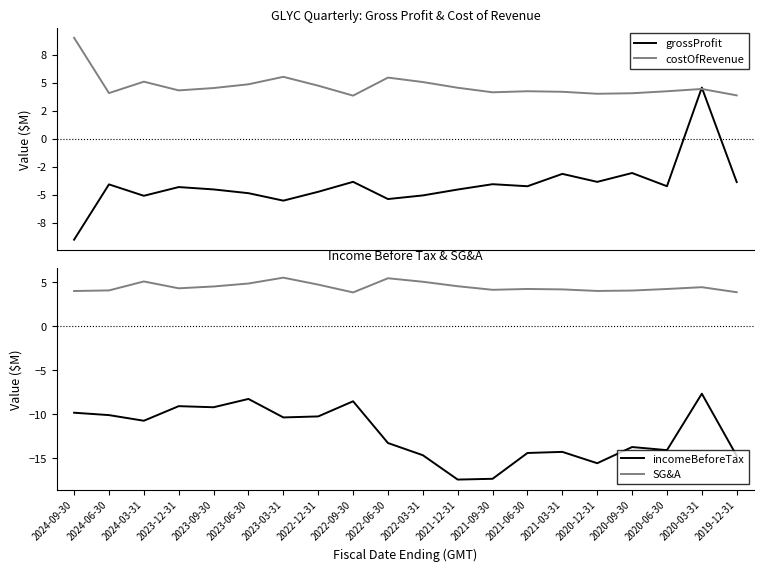

At which category does the chart reach its peak across all series?

2024-09-30